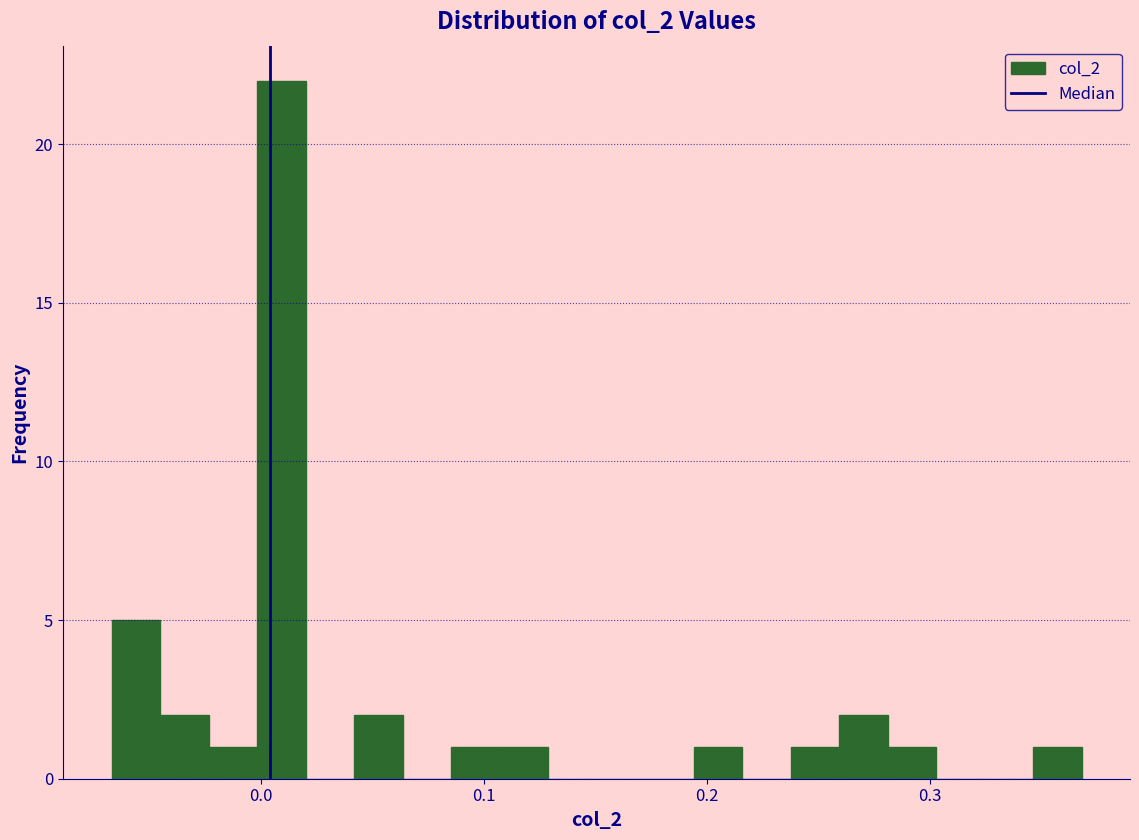

Around what value on the x-axis is the tallest bar? Give the approximate position of its centre, as read against the axis.

0.01